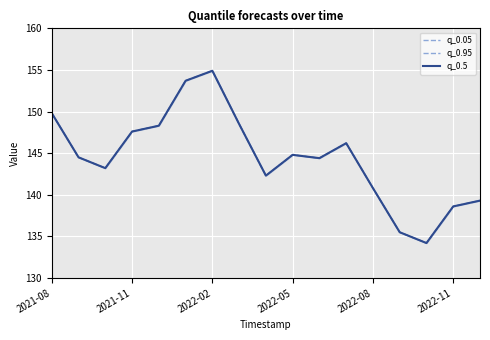

Is the value of q_0.05 at 2021-08 greater than the value of q_0.5 at 16?

Yes